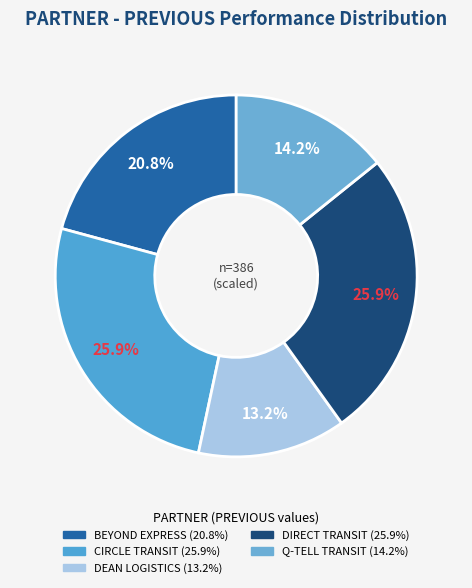

To the nearest percent, what is the difference between the largest and smallest slice percentages?

13%